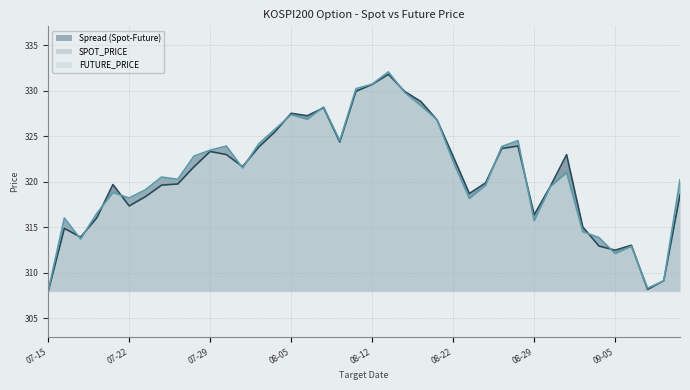

The FUTURE_PRICE series shows 542.7 at 2022-08-03. True or false?

False